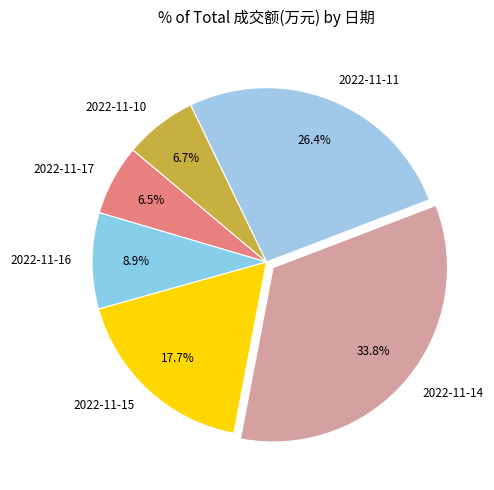

What is the total percentage of 2022-11-10 and 2022-11-11?

33.1%